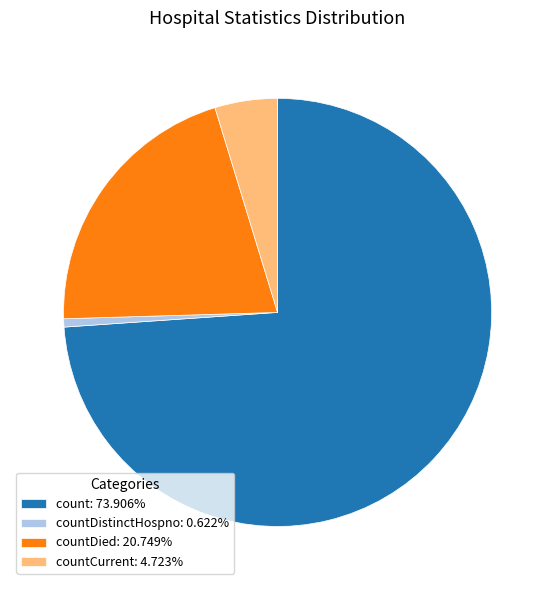

Combined, do countCurrent: 4.723% and countDied: 20.749% account for over 50%?

No